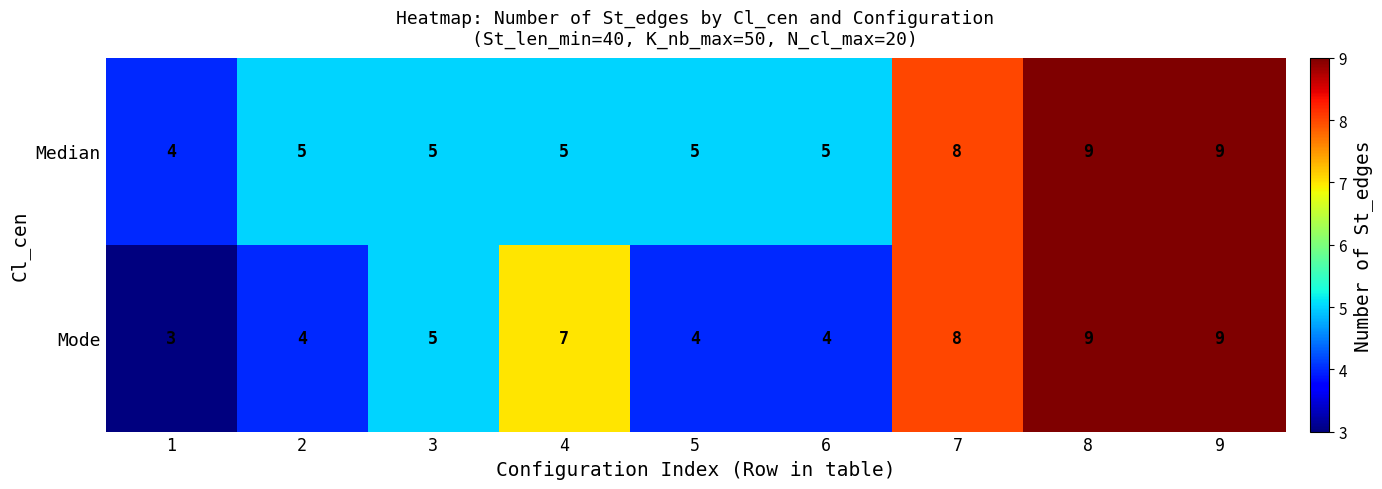

The Mode series shows 5 at 3. True or false?

True